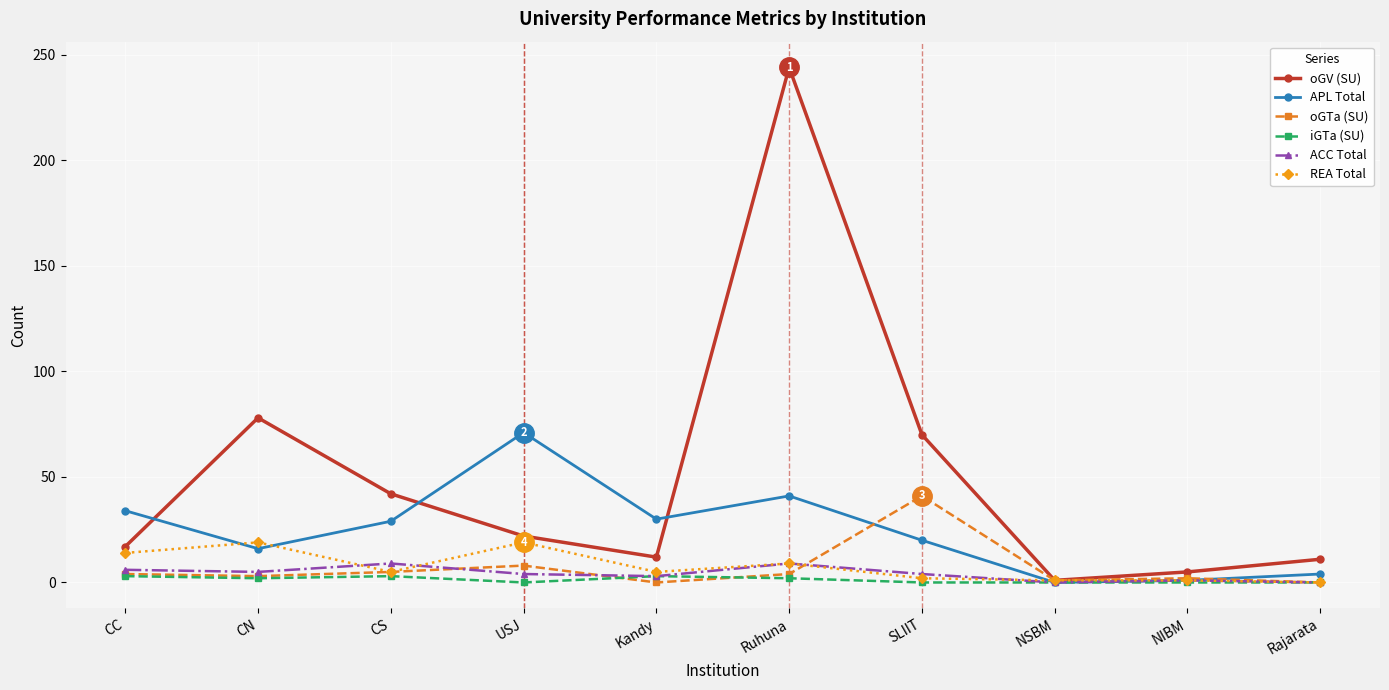

Is it true that oGV (SU) equals 20 at CS?

False